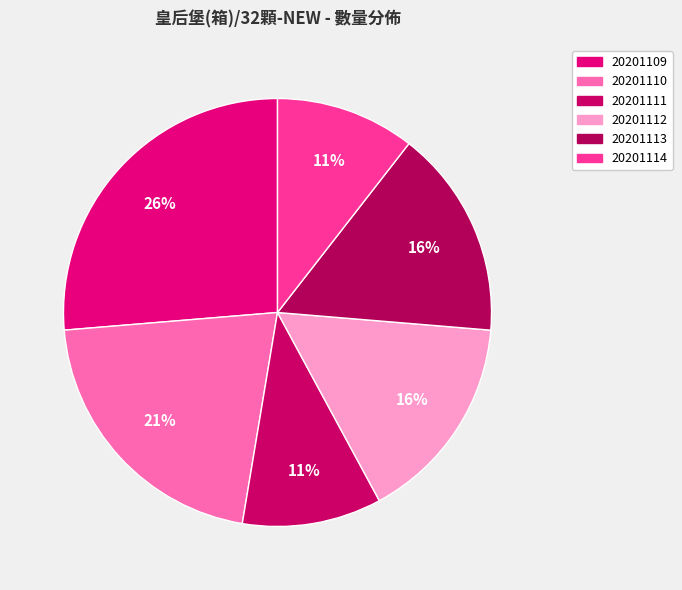

To the nearest percent, what portion does 20201114 represent?

11%